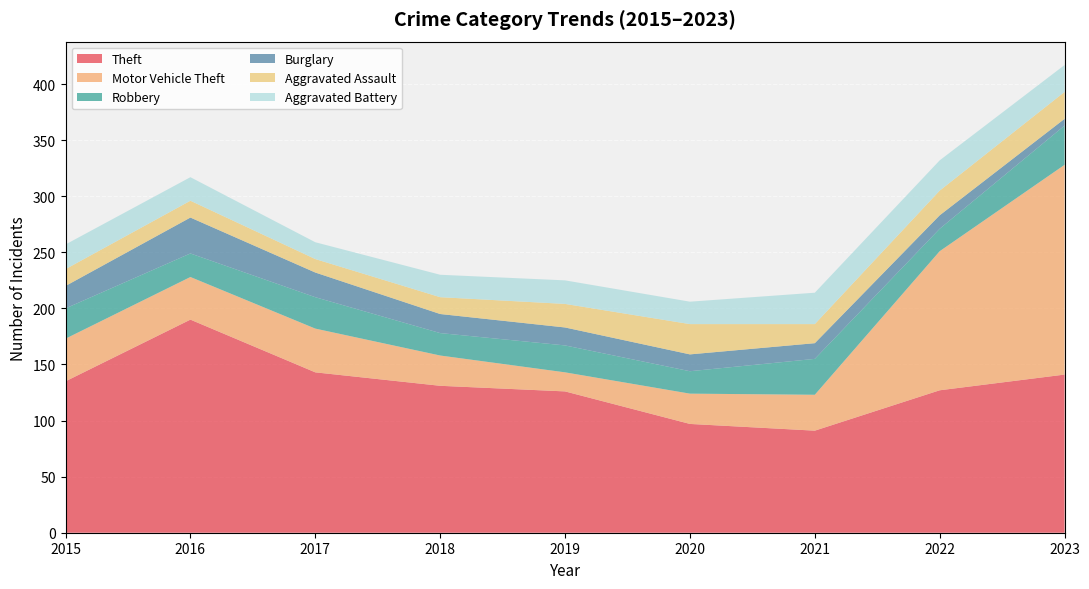

Reading right to left, what are all the values shown in this chart?

Theft: 141	127	91	97	126	131	143	190	135
Motor Vehicle Theft: 187	124	32	27	17	27	39	38	38
Robbery: 35	20	32	20	24	20	28	21	27
Burglary: 6	12	14	15	16	17	22	32	20
Aggravated Assault: 24	22	17	27	21	15	12	15	15
Aggravated Battery: 24	27	28	20	21	20	15	21	22